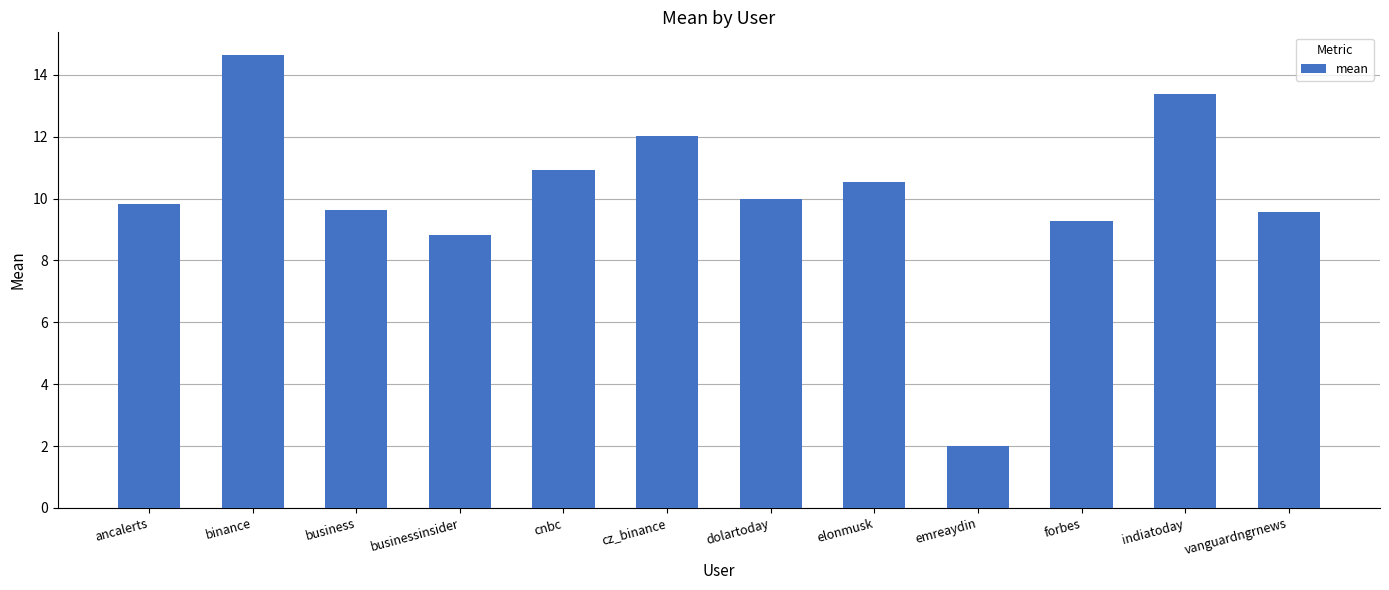

True or false: the data shows 8.8 at businessinsider.

True